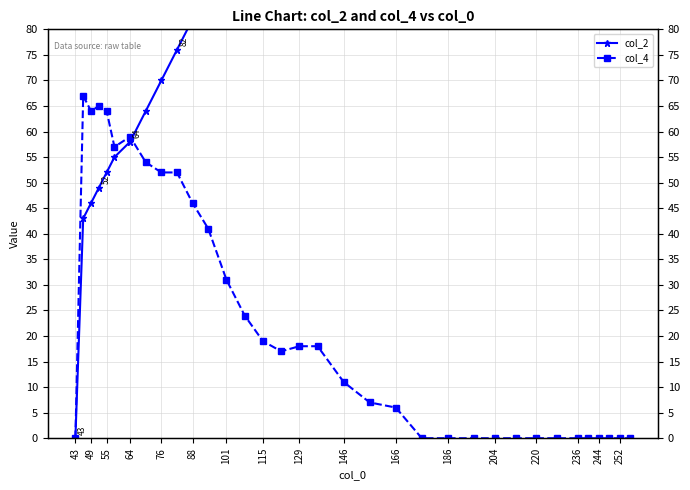

True or false: col_4 and col_2 intersect in this chart.

True